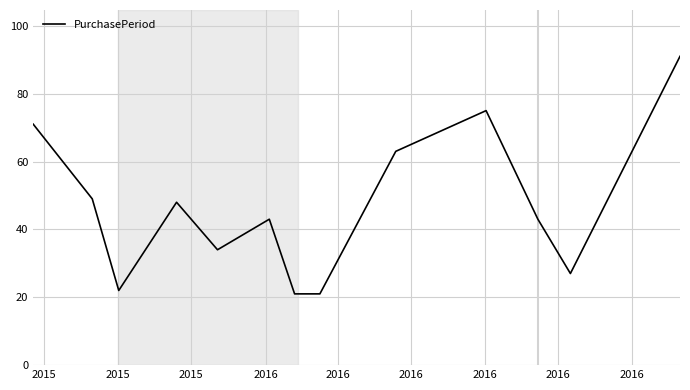

What is the minimum value shown in the chart?

21